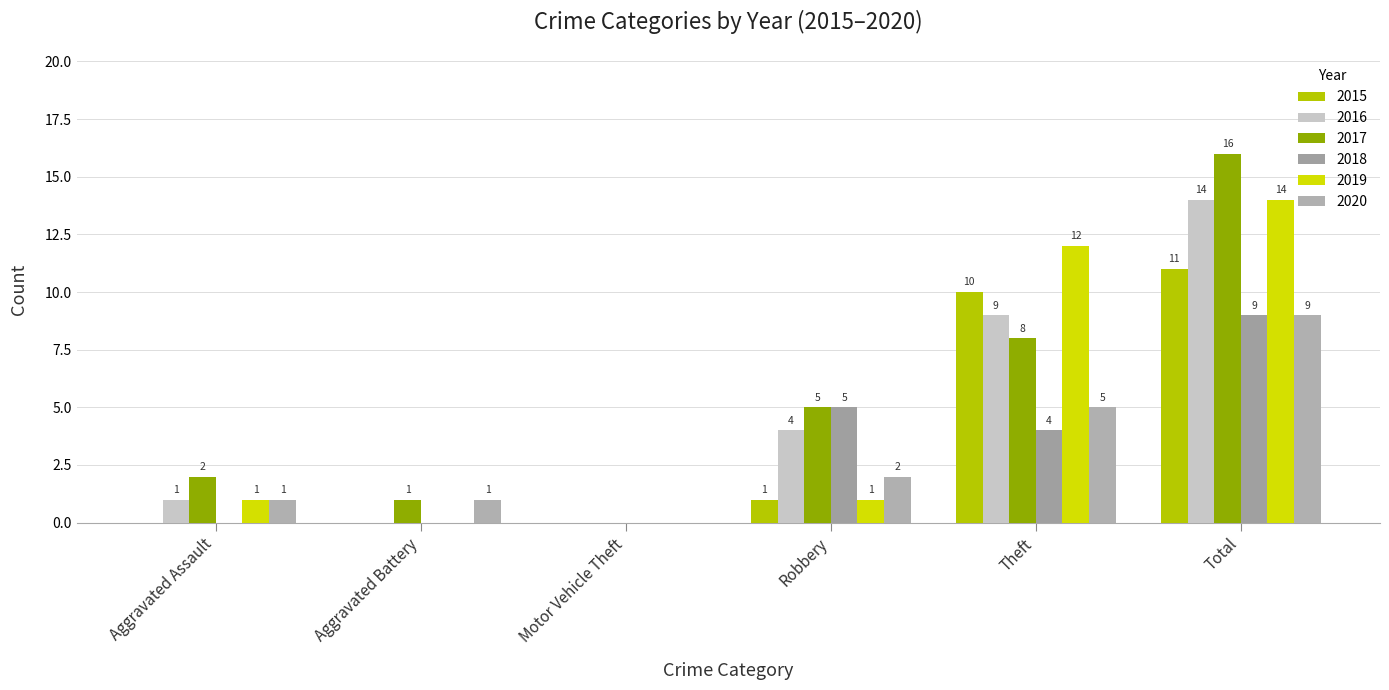

Does the chart contain stacked bars?

No